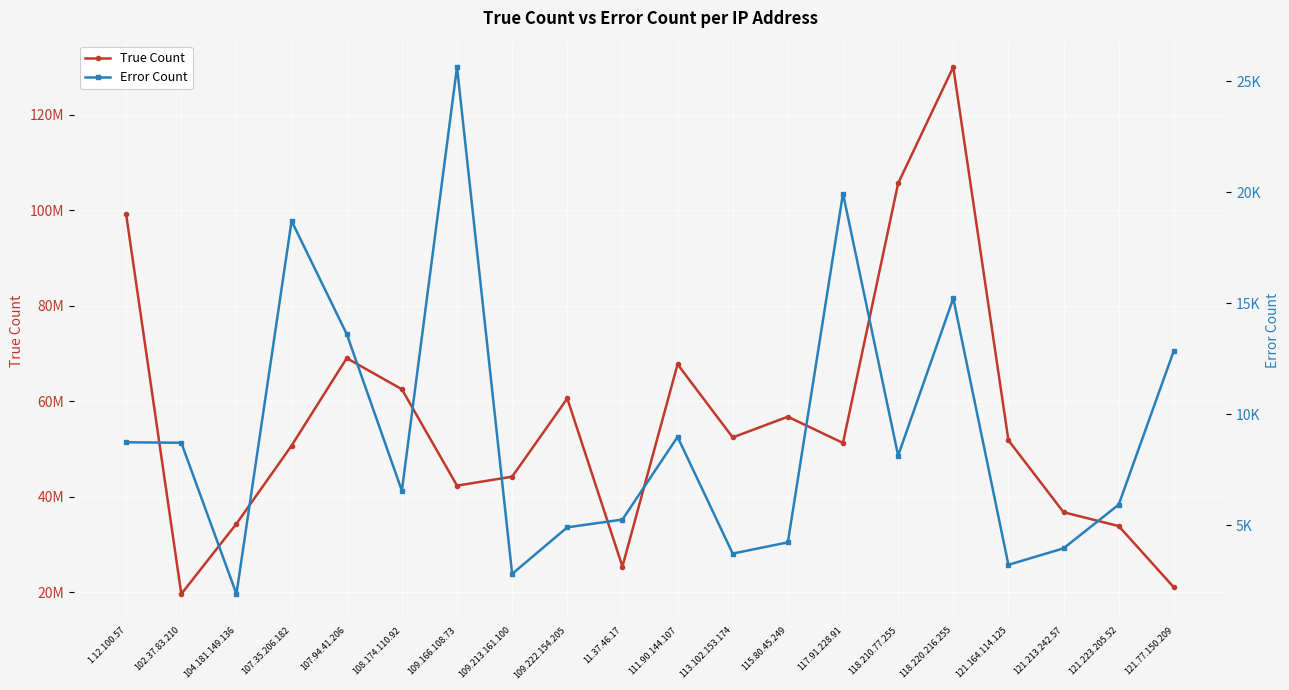

Between 107.35.206.182 and 109.166.108.73, which series saw the biggest shift?

True Count